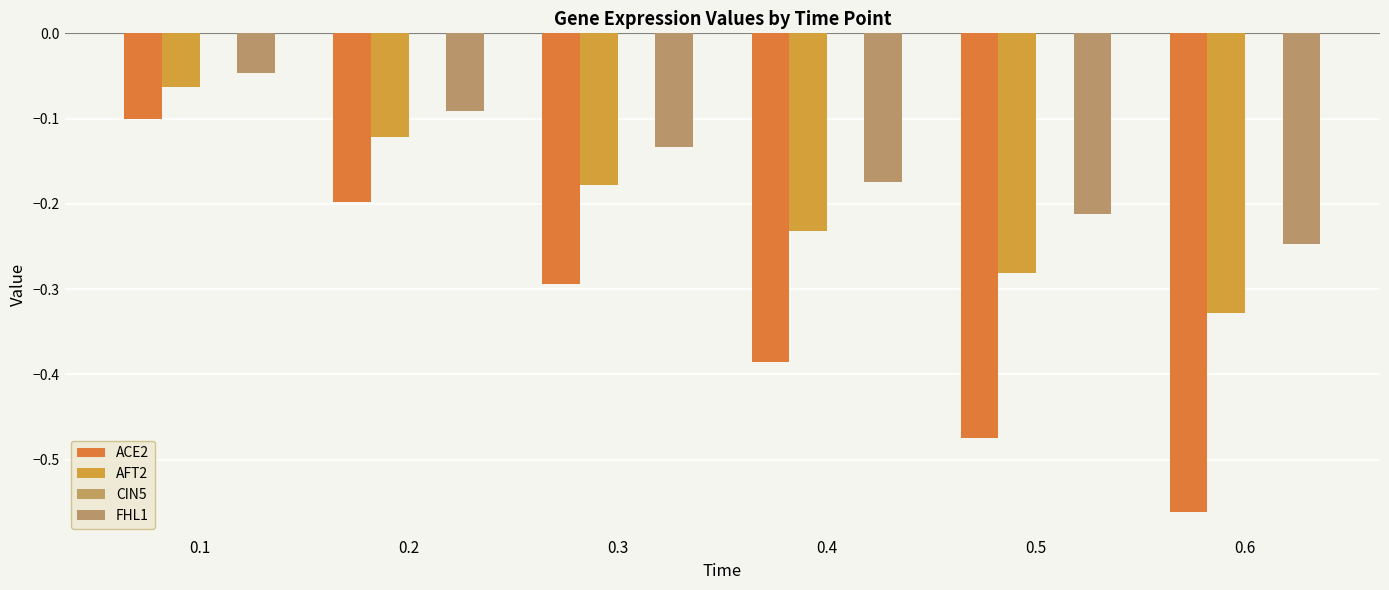

At 0.3, list the series in order from largest to smallest.

FHL1, AFT2, ACE2